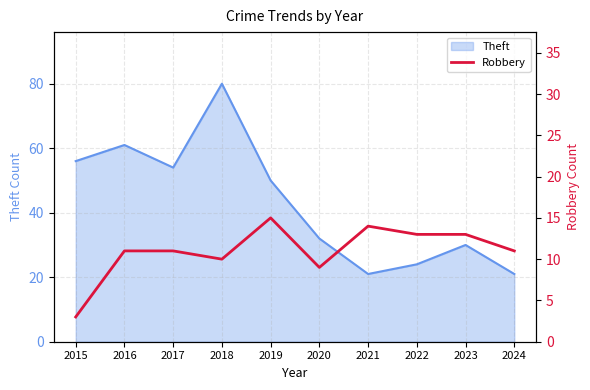

Rank the categories by value from lowest to highest.

2015, 2020, 2018, 2016, 2017, 2024, 2022, 2023, 2021, 2019